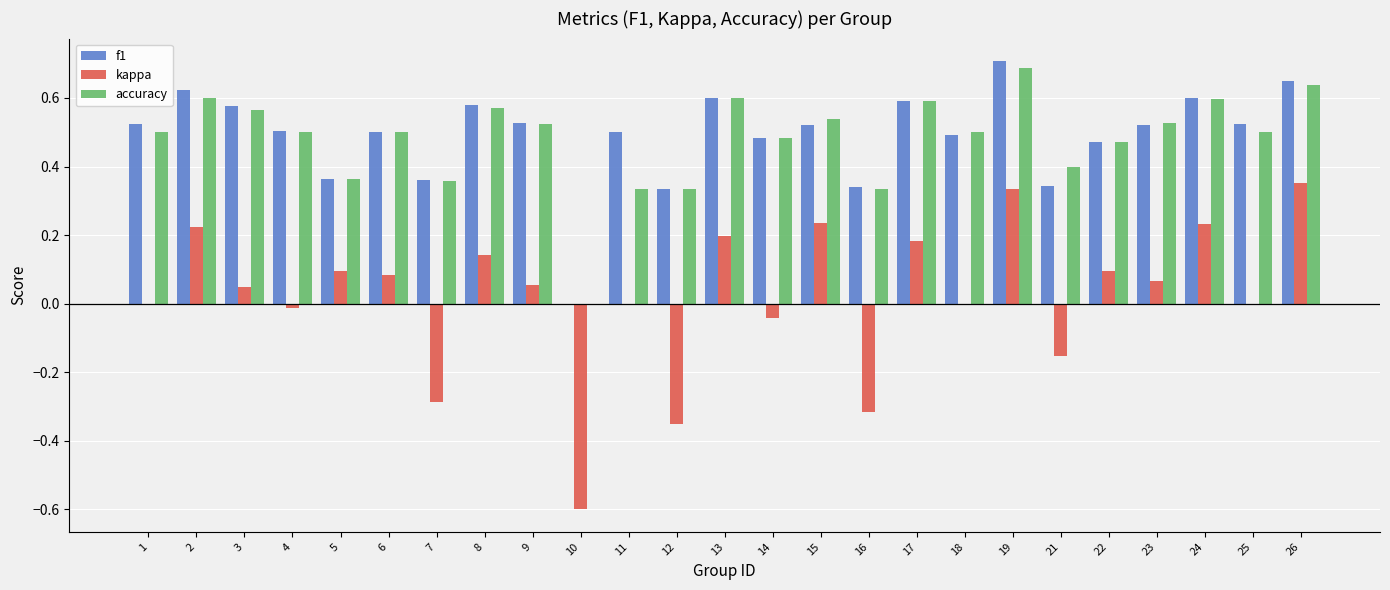

What are all the series names shown in the legend?

f1, kappa, accuracy